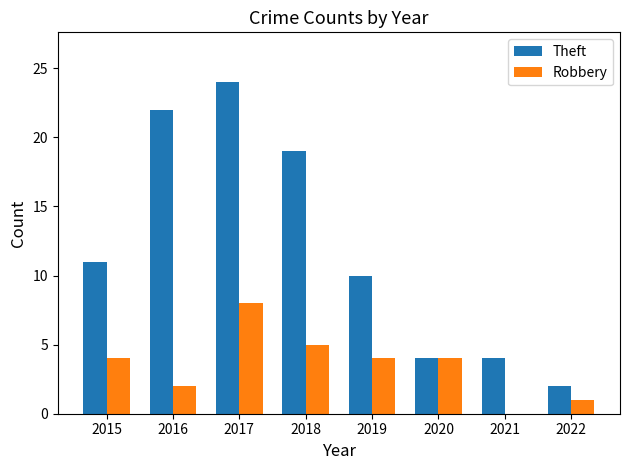

True or false: Theft has a value of 1 at 2022.

False